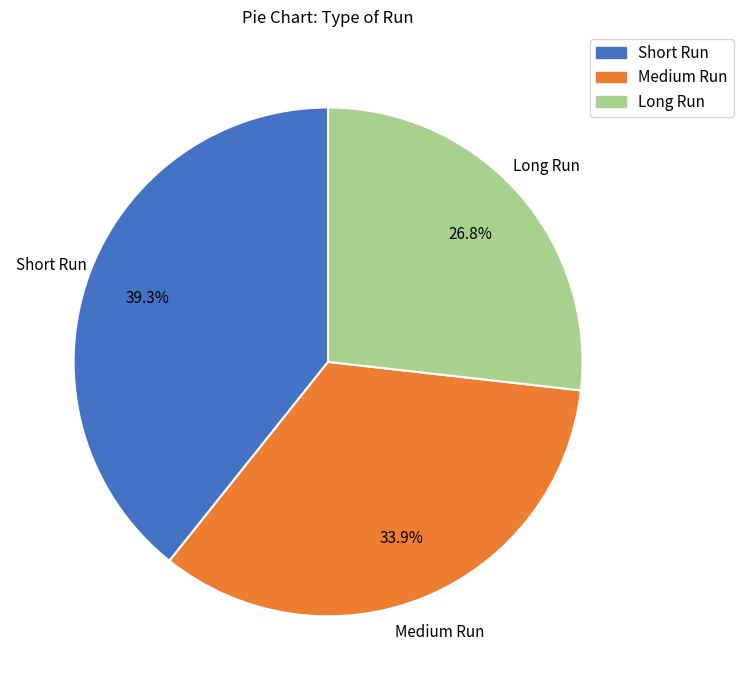

Is there a majority slice in this chart?

No